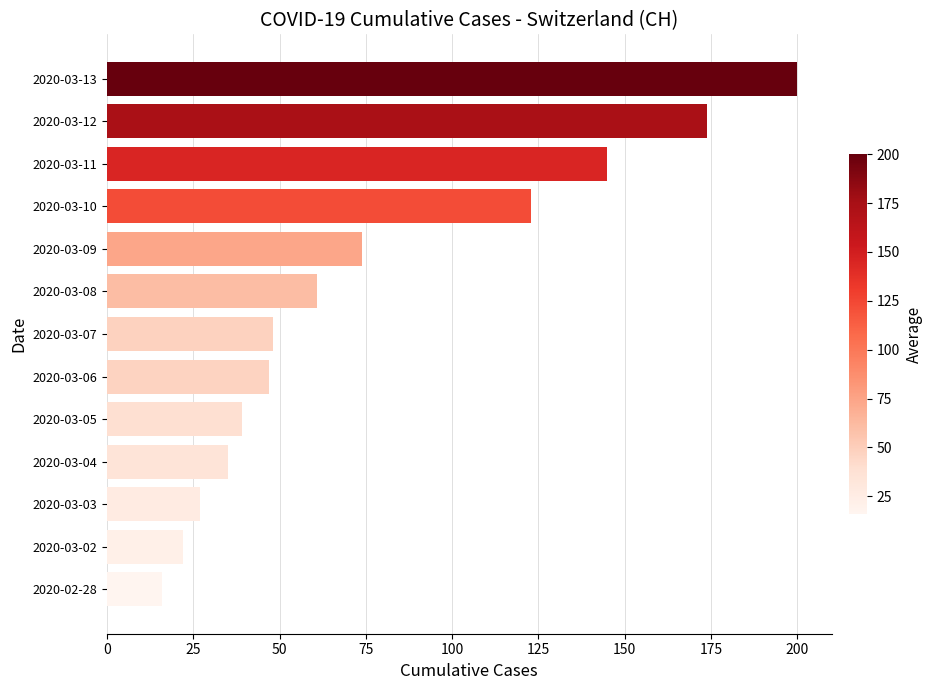

Does the chart contain any negative values?

No